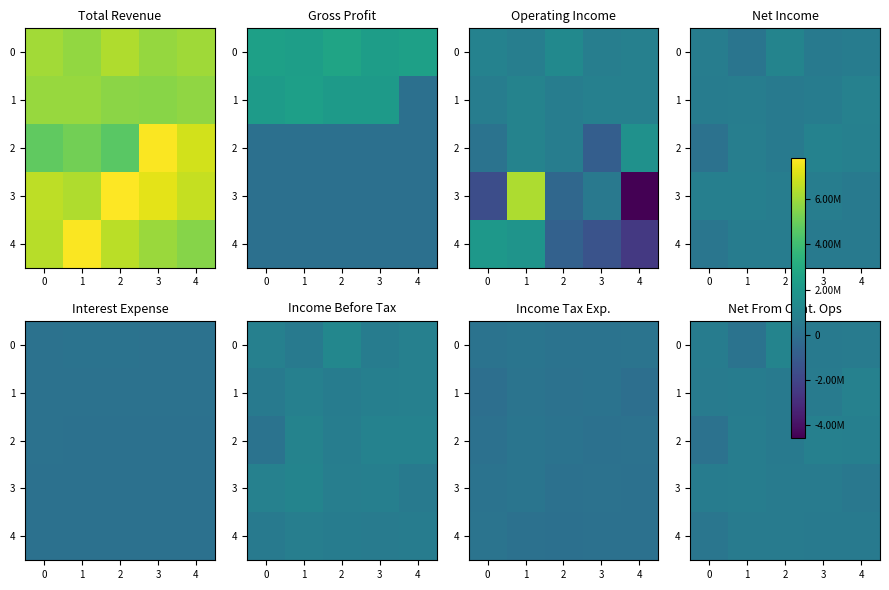

Count the number of categories in the chart.

5